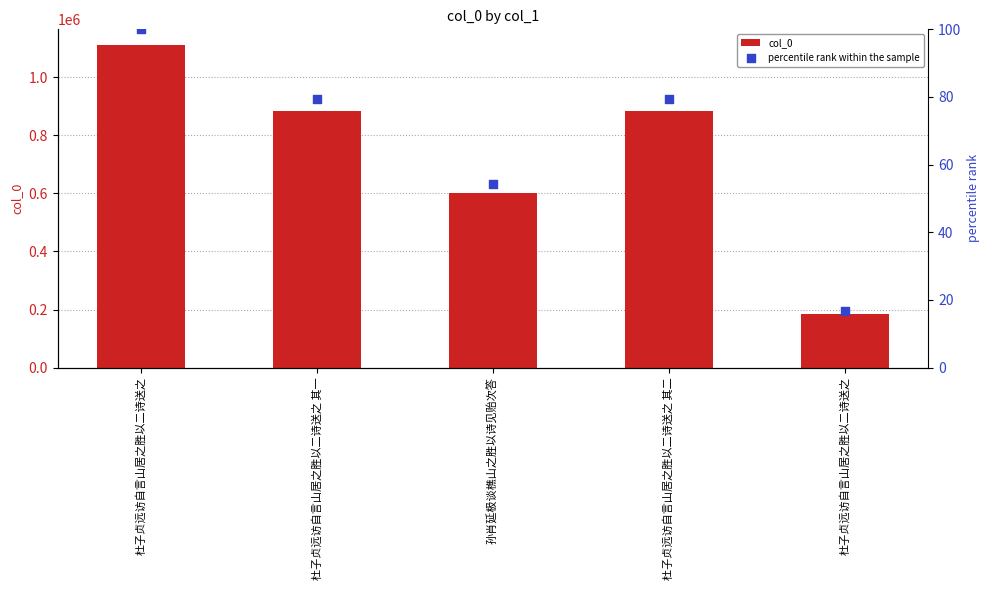

Which series has the largest Y range (max minus min)?

col_0